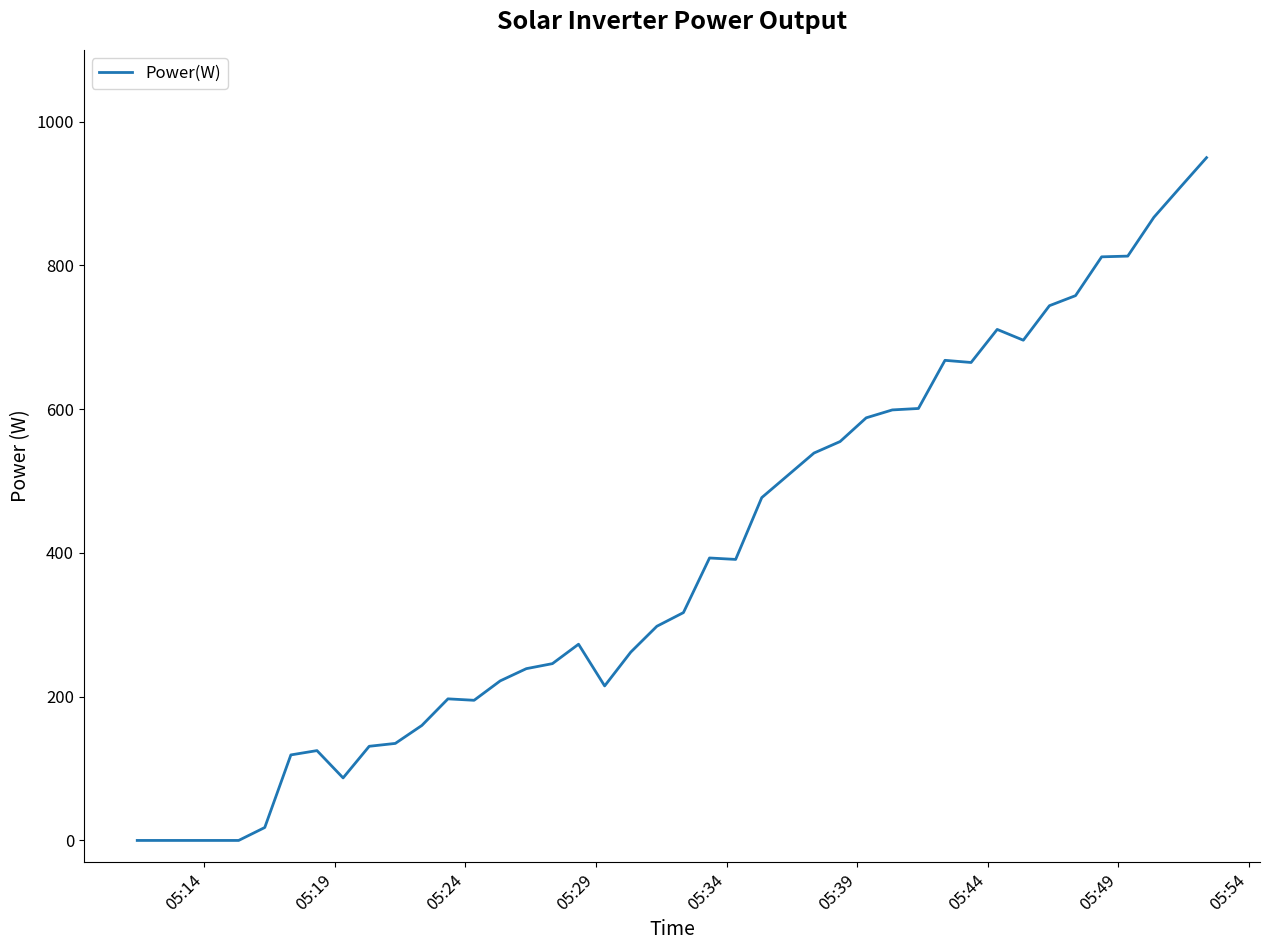

What is the difference between the maximum and minimum values?

950